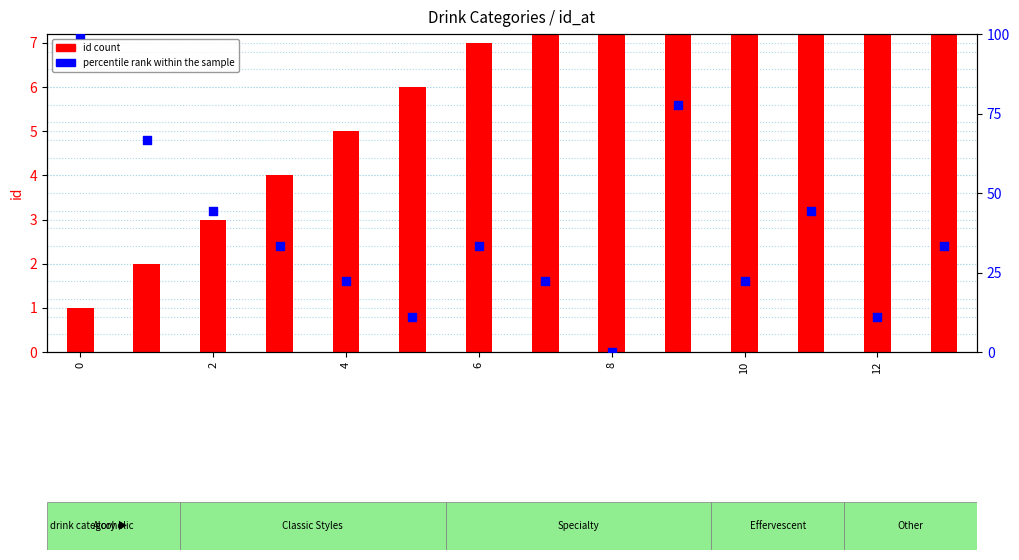

At how many categories does at least one series exceed 61?

3